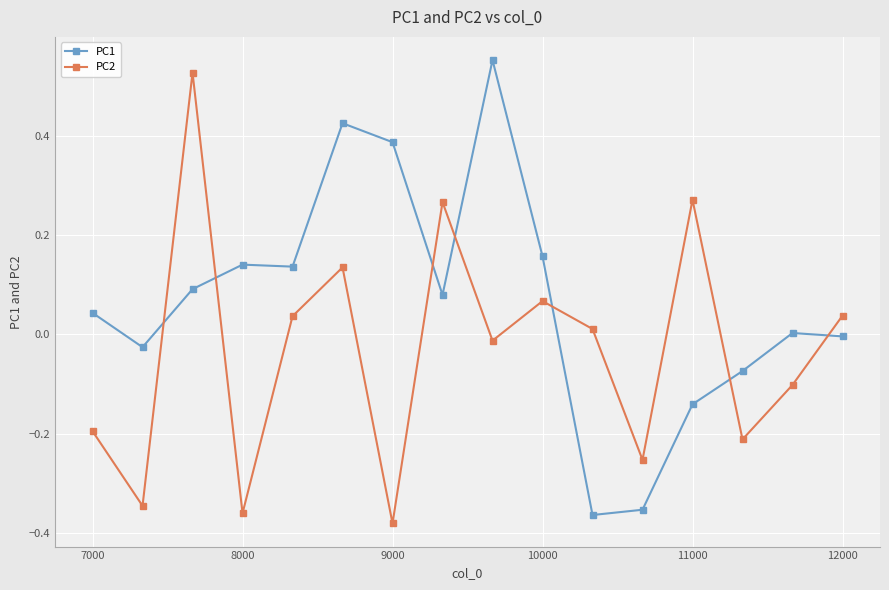

How many lines are shown in the chart?

2